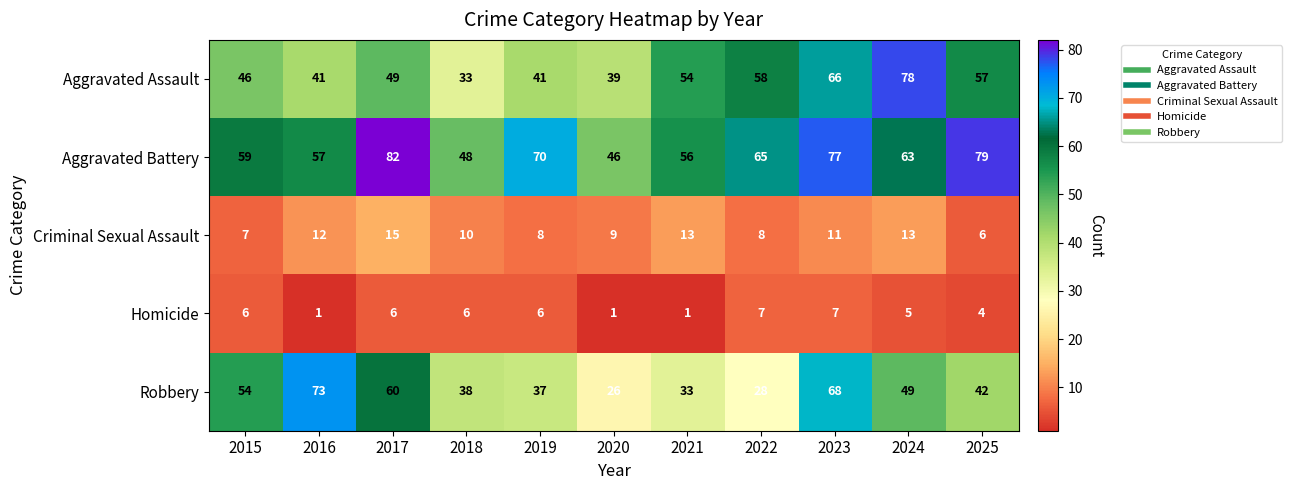

The value of Homicide at 2023 is 11. True or false?

False